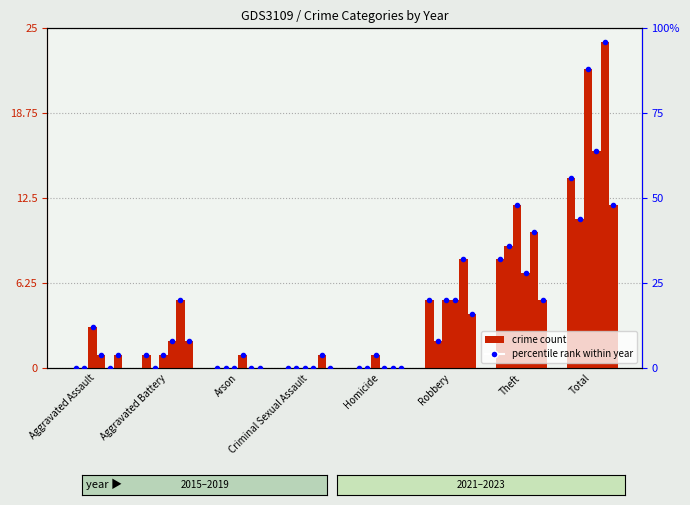

What position from the left is Arson?

3